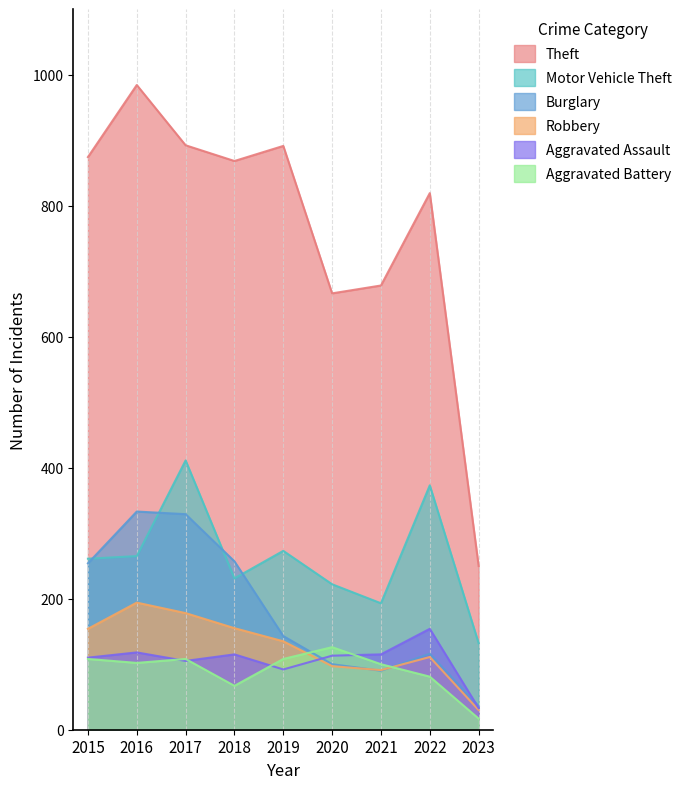

True or false: Theft and Aggravated Battery cross at least once.

False